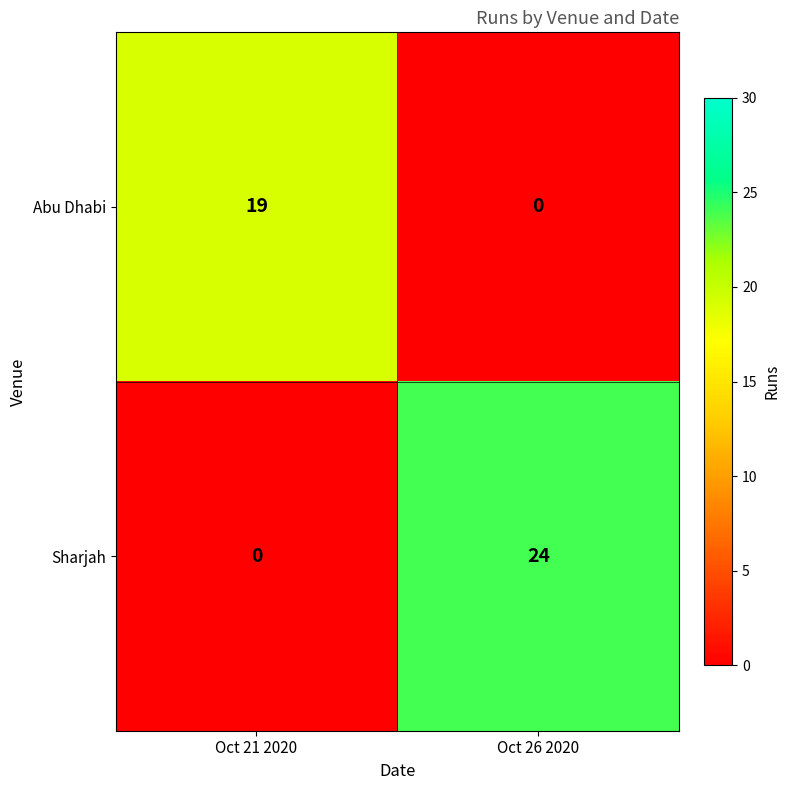

List the series in order of their overall mean, lowest first.

Abu Dhabi, Sharjah